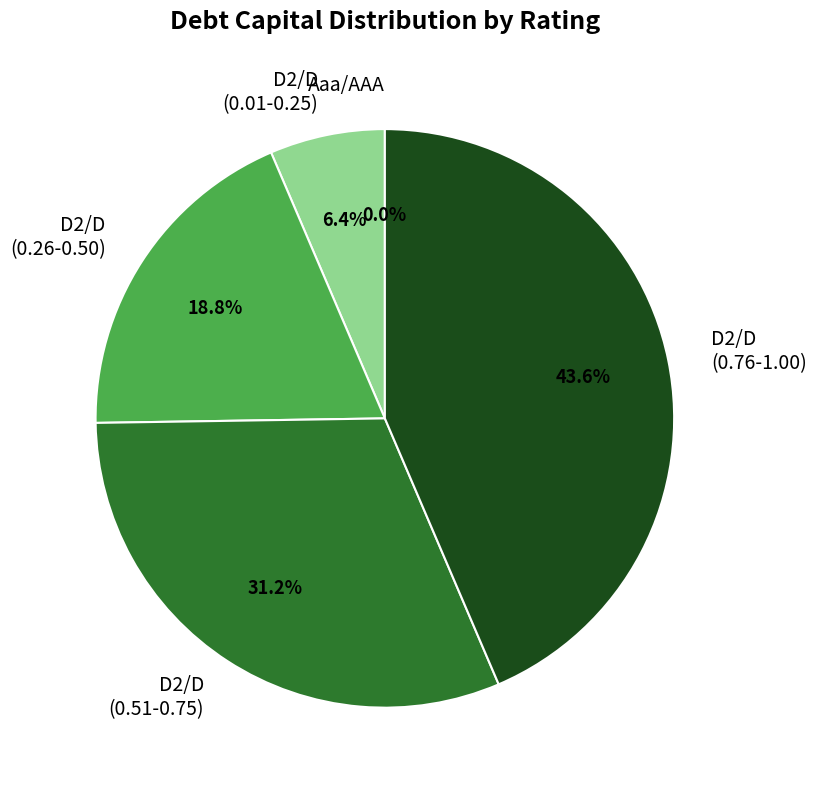

Which has a higher value, D2/D (0.26-0.50) or D2/D (0.51-0.75)?

D2/D (0.51-0.75)